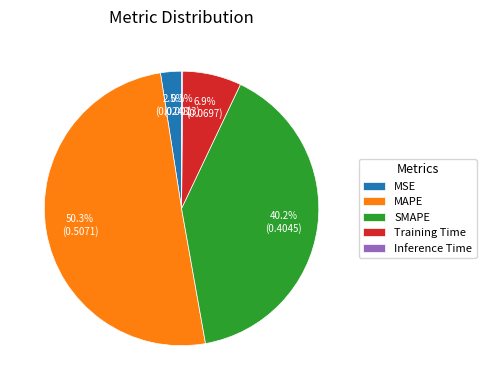

Does SMAPE account for over 50% of the chart?

No